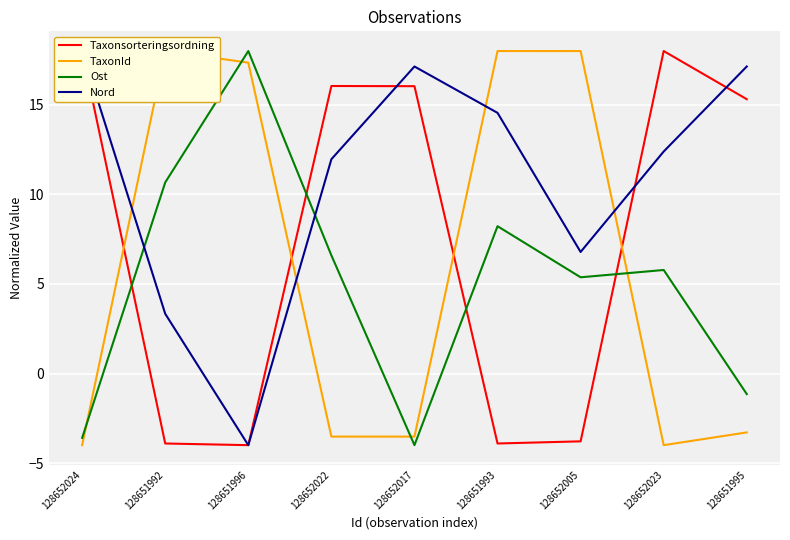

True or false: Taxonsorteringsordning has more than 1 points higher than both neighbors.

True